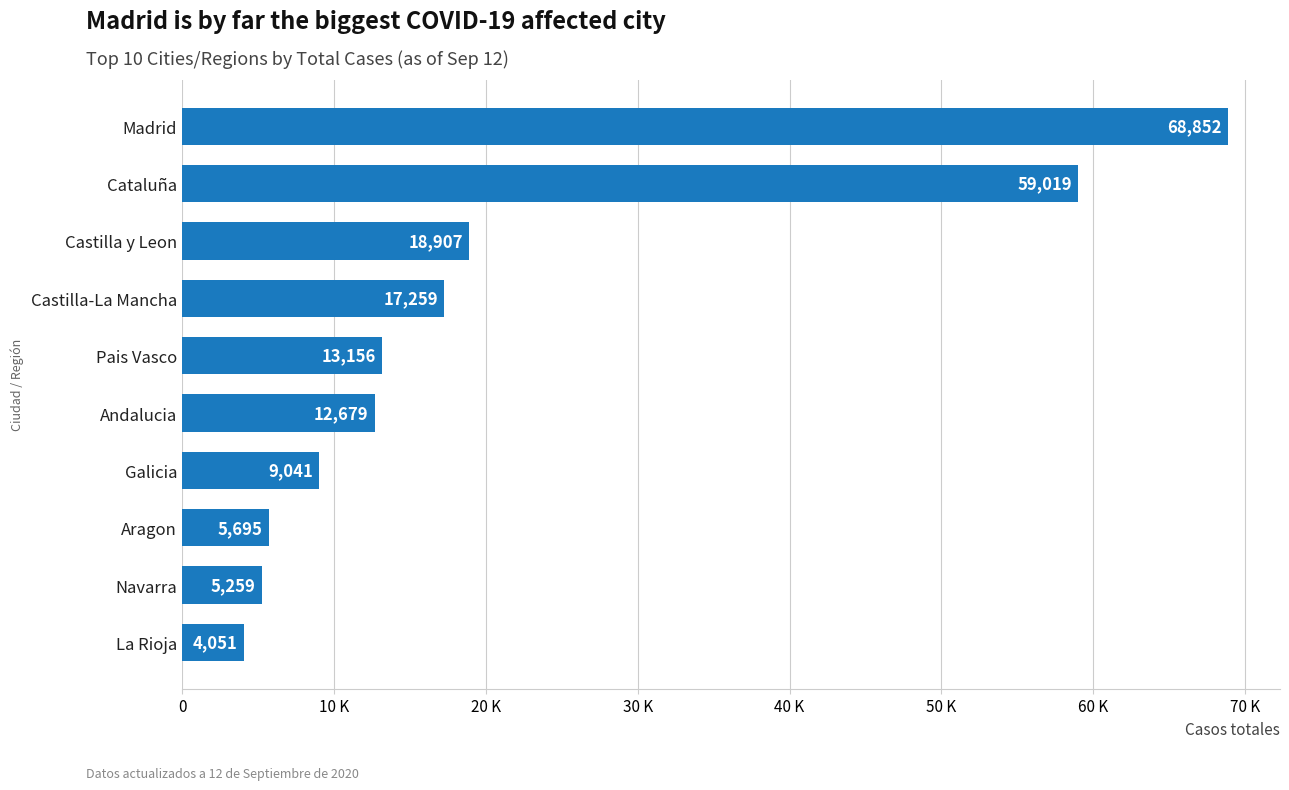

Are the bars horizontal?

Yes